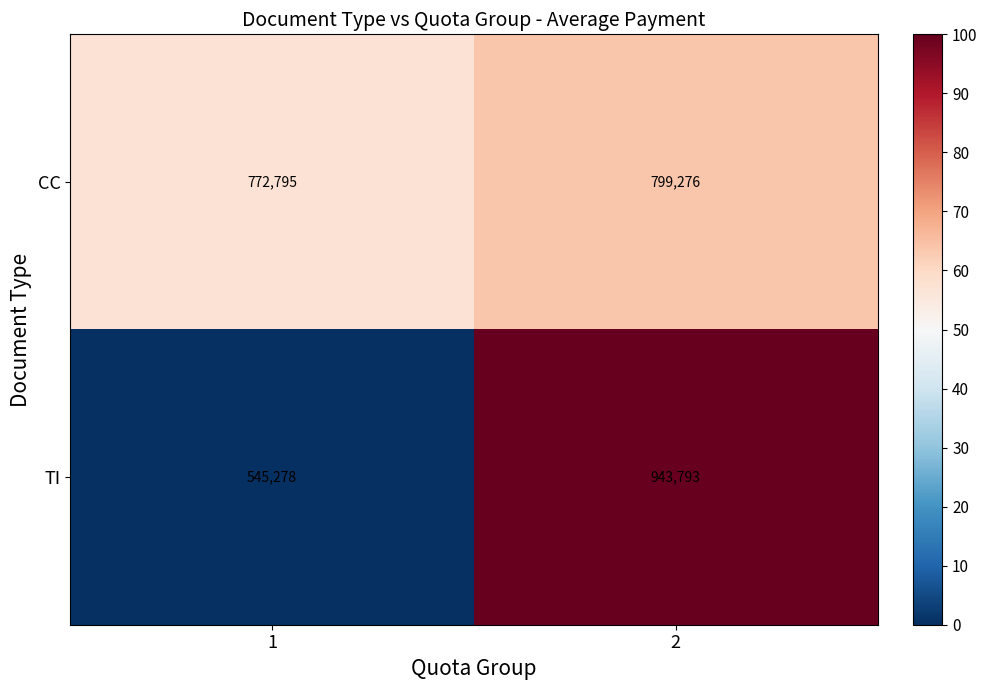

Which series has the widest spread of values?

TI